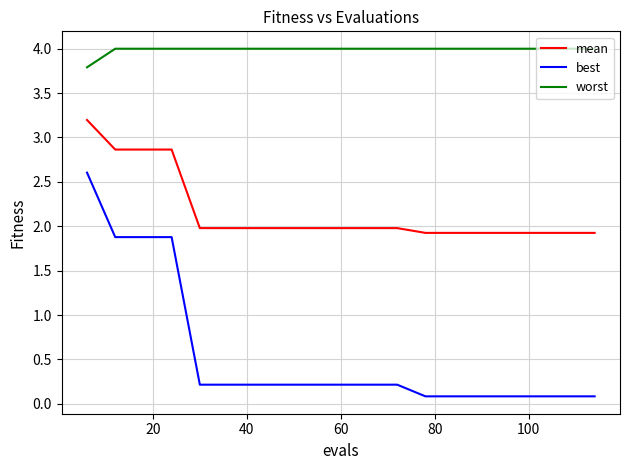

List the series in order of their peak value, highest first.

worst, mean, best